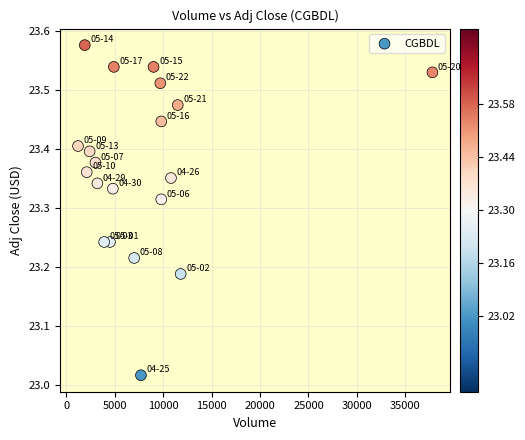

What is the range of Y values (max minus min)?

0.6